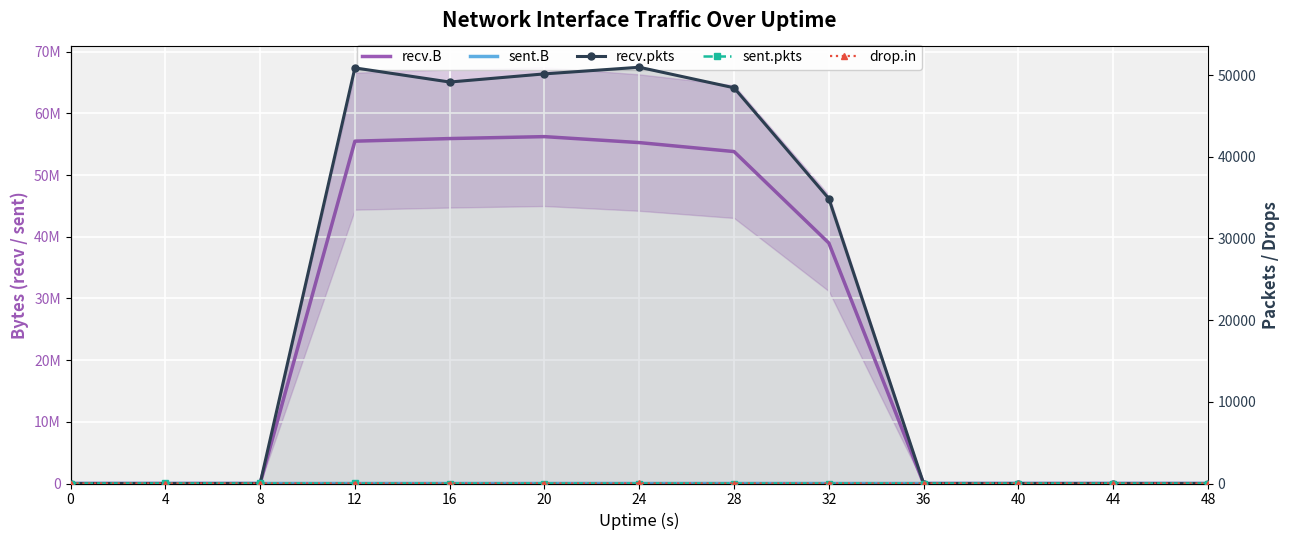

What is the total value across all series at 28?

53861562